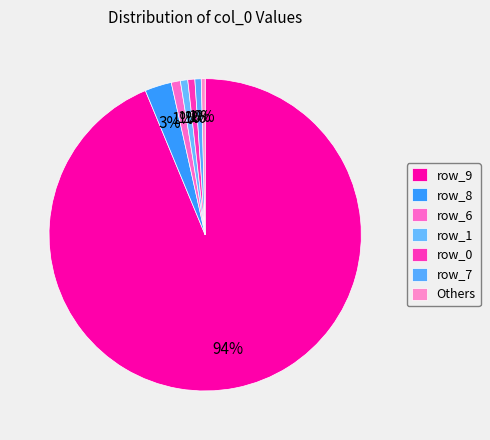

Count the number of slices in the pie.

7